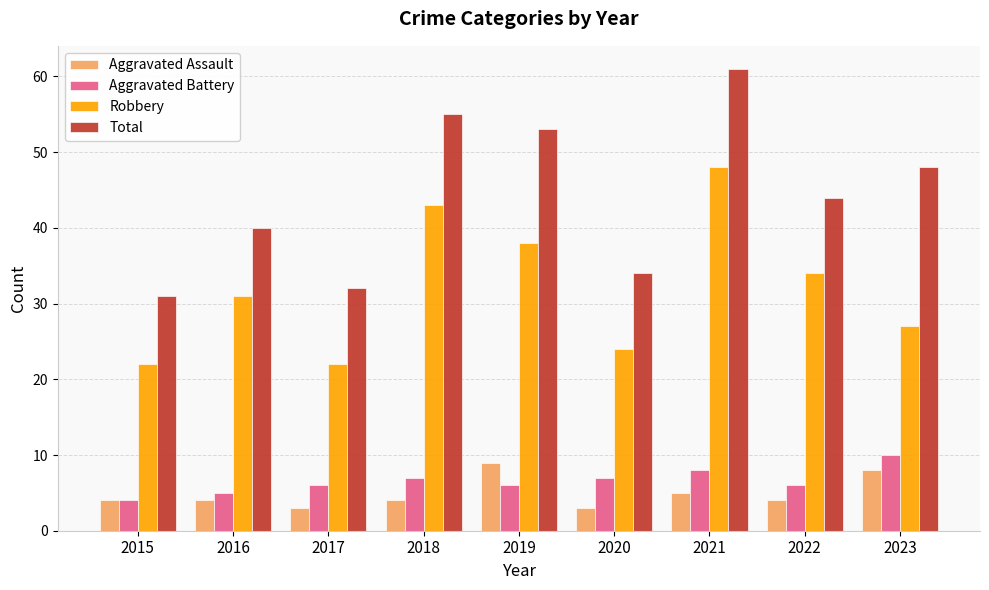

What is the minimum value for Robbery?

22